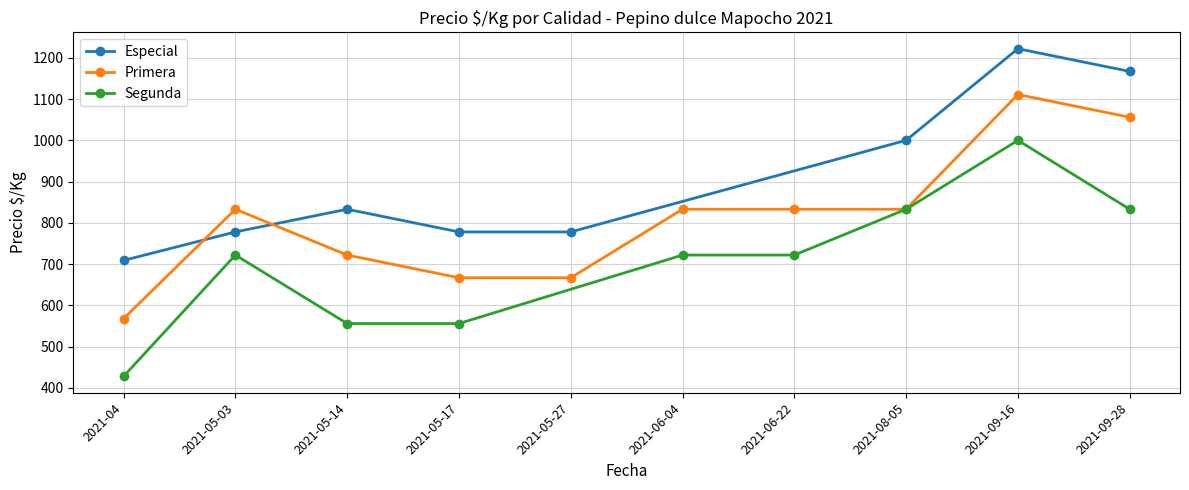

What is the value of the Especial point at the 7th from the left?

1222